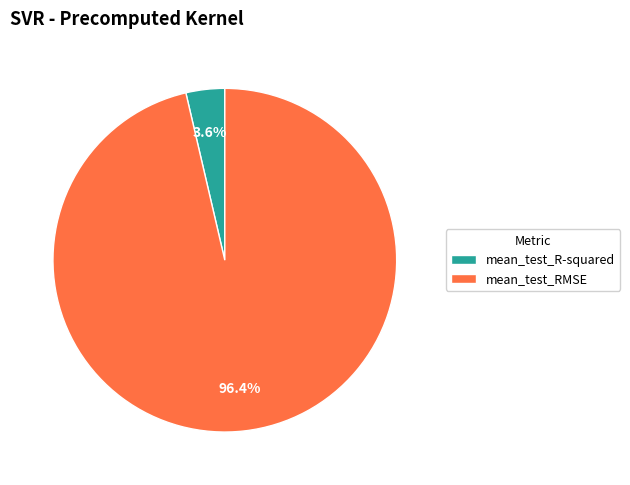

Is mean_test_R-squared the majority of the pie?

No